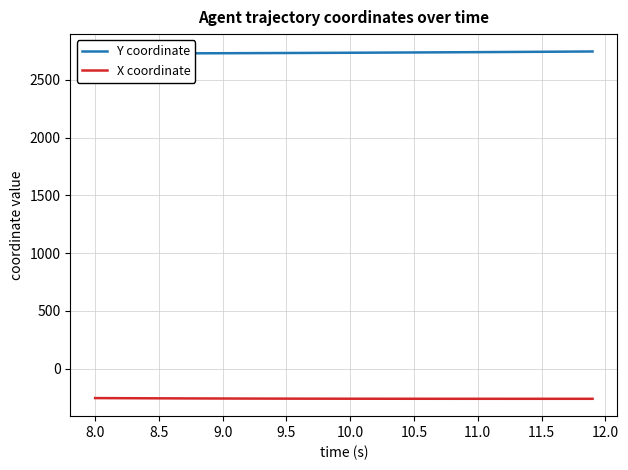

List the series in order of their overall mean, lowest first.

X coordinate, Y coordinate